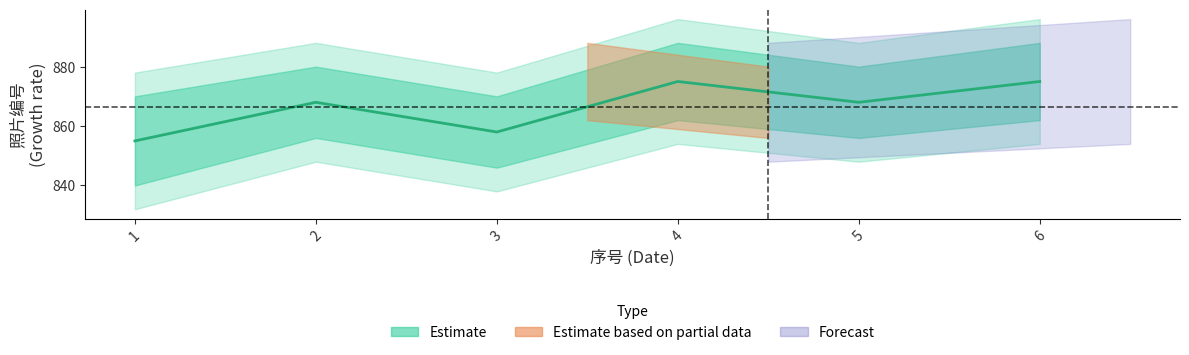

List the labels in order of value, smallest first.

1, 3, 2, 5, 4, 6